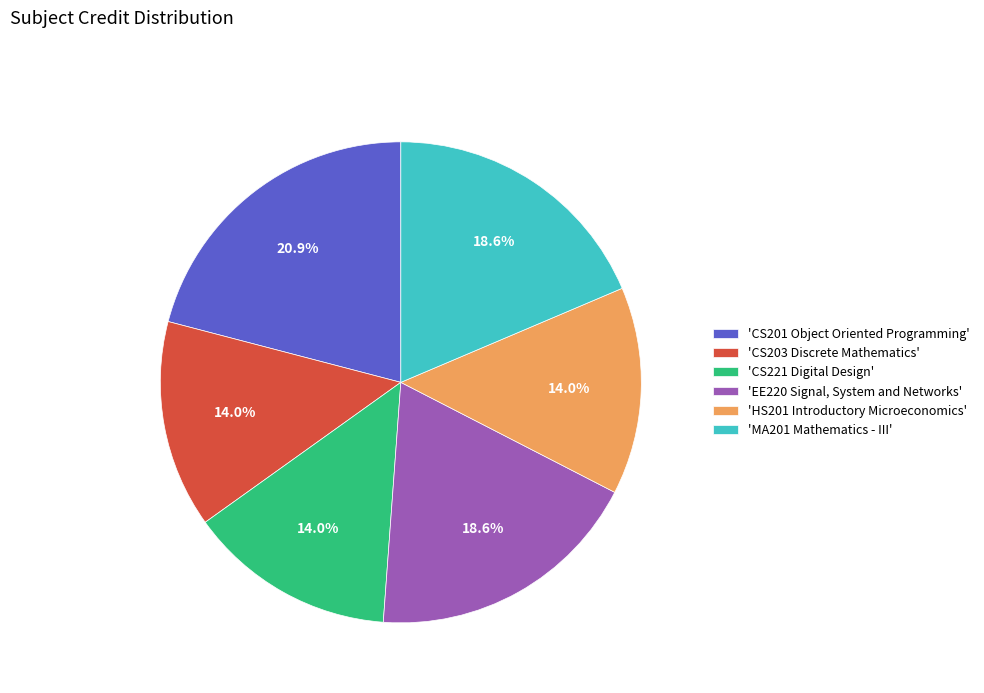

Count the number of slices in the pie.

6